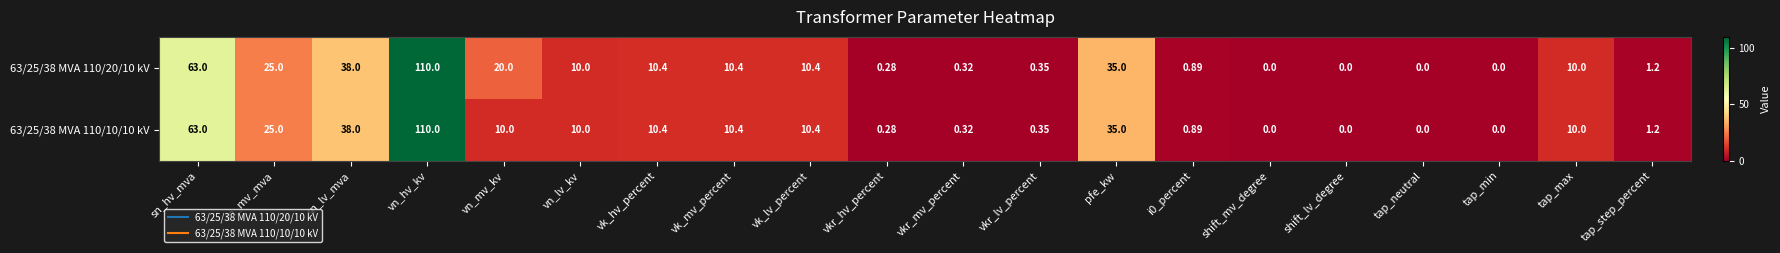

At which label is 63/25/38 MVA 110/20/10 kV closest to 55?

sn_hv_mva